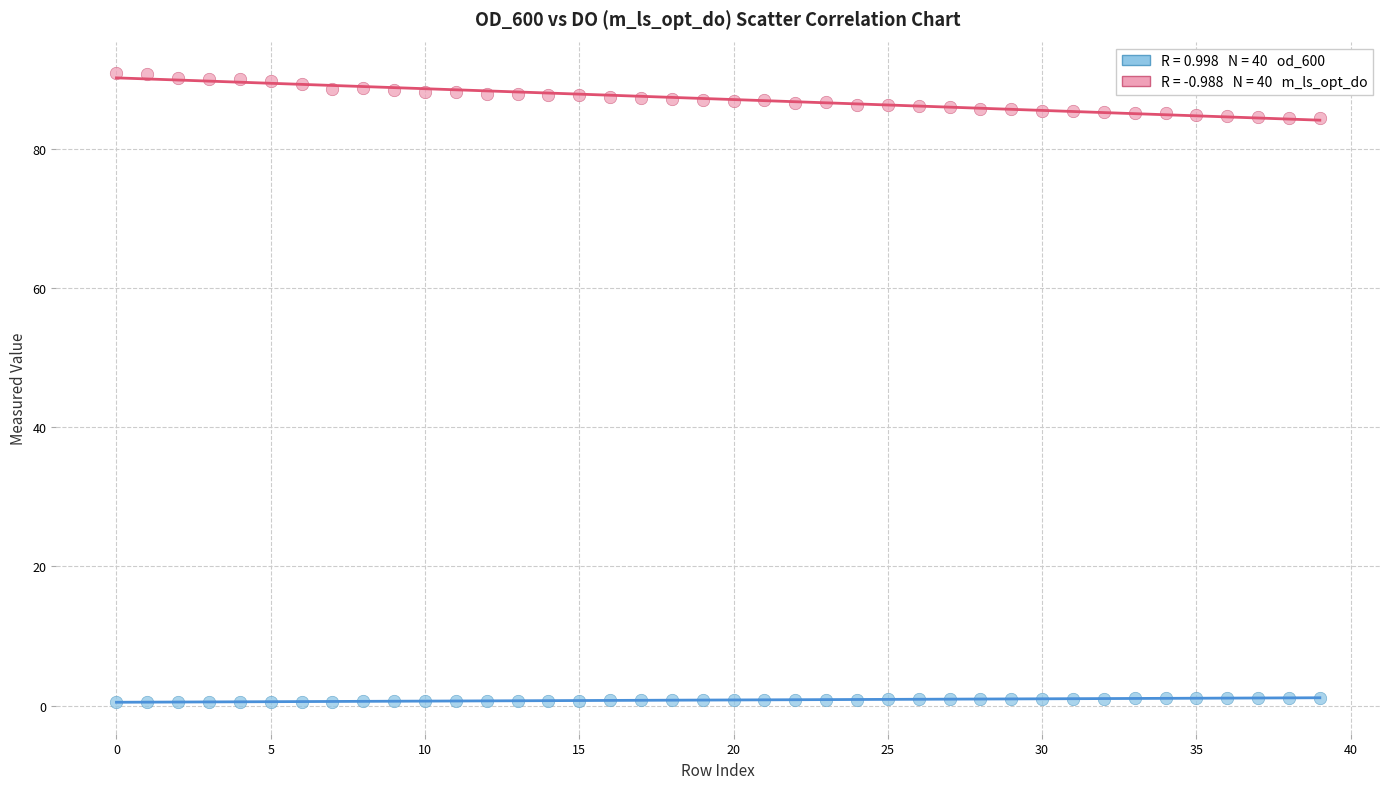

Across all data points, what is the range of Y values (max minus min)?

90.4